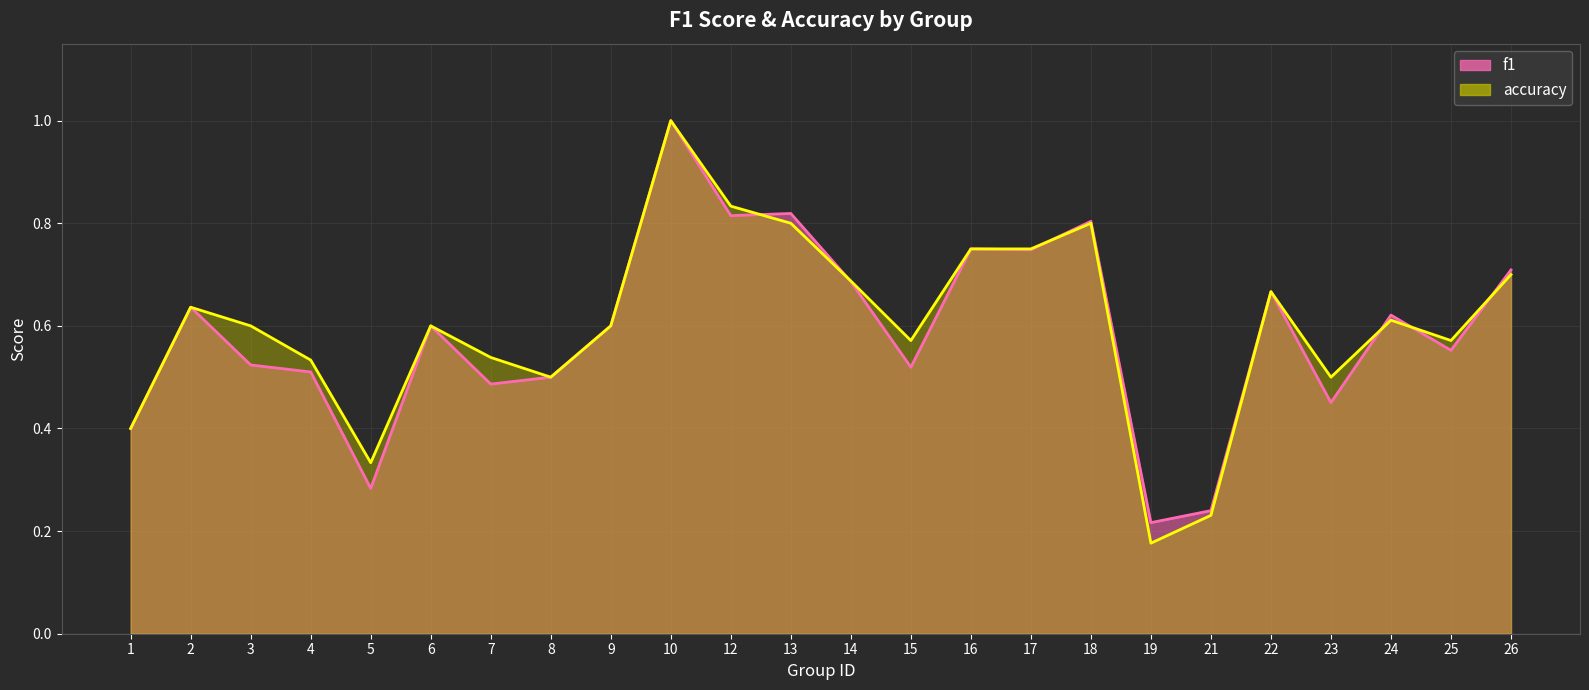

What is the spread (max minus min) of values at 15?

0.1